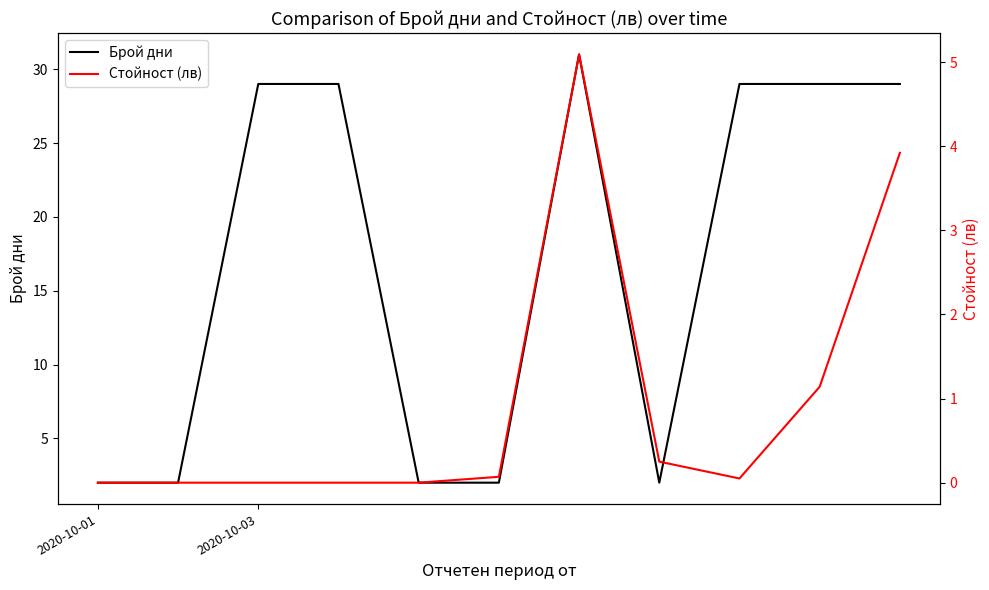

Which label corresponds to the smallest value in the chart?

2020-10-01